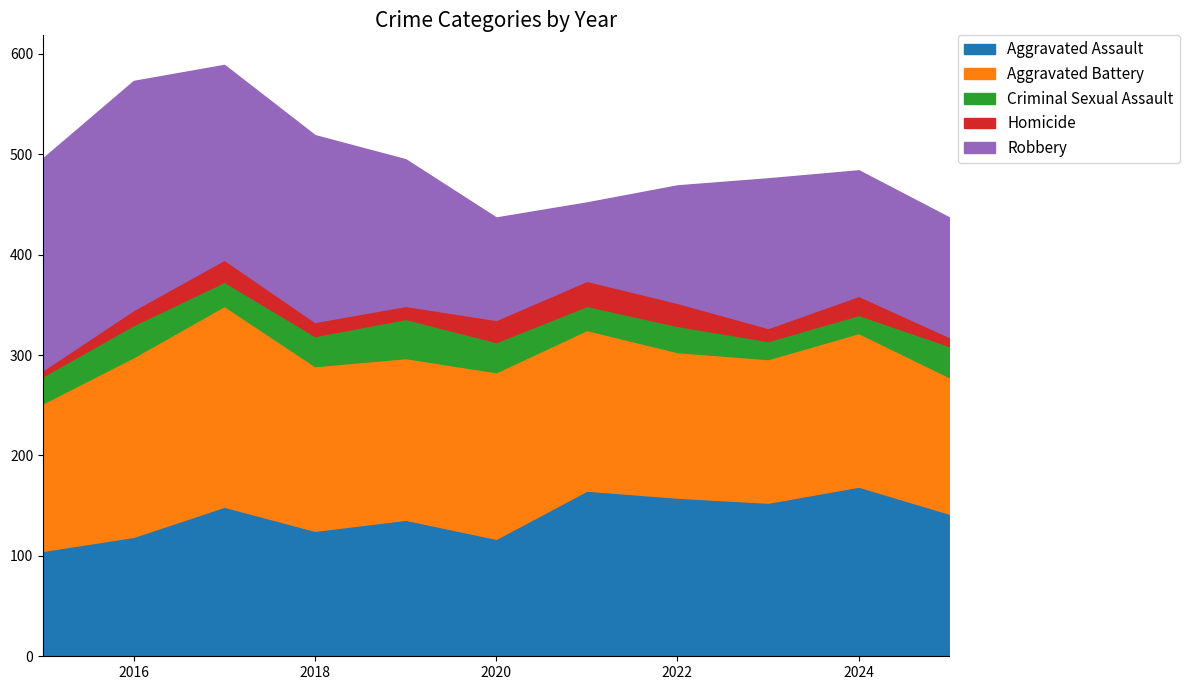

How many values in the Criminal Sexual Assault series are below 27?

5